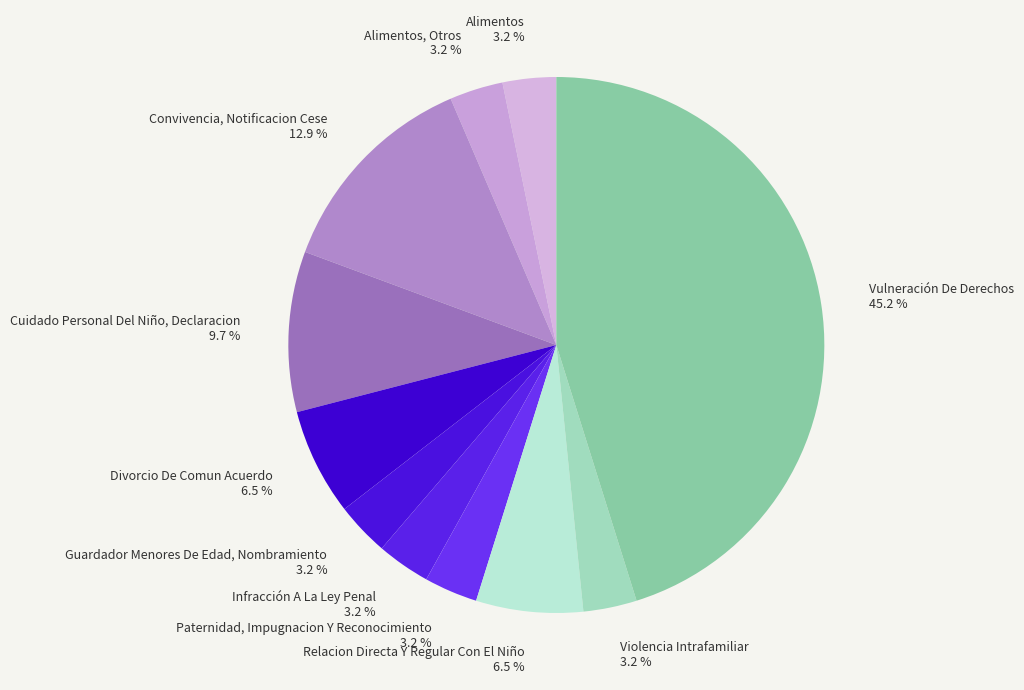

To the nearest percent, what is the average slice percentage?

9%